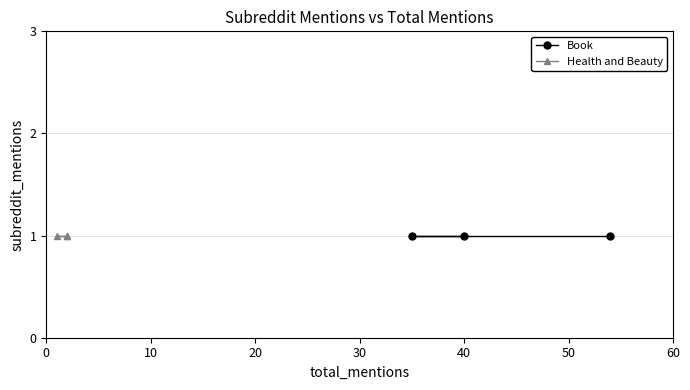

How many lines are shown in the chart?

2